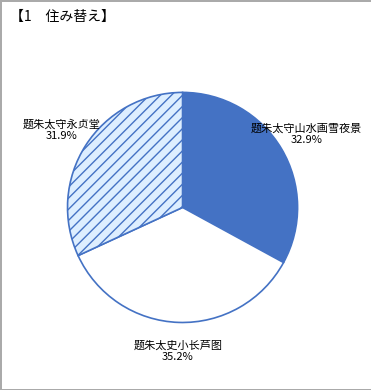

Is it true that 题朱太史小长芦图 is 49% of the pie?

False